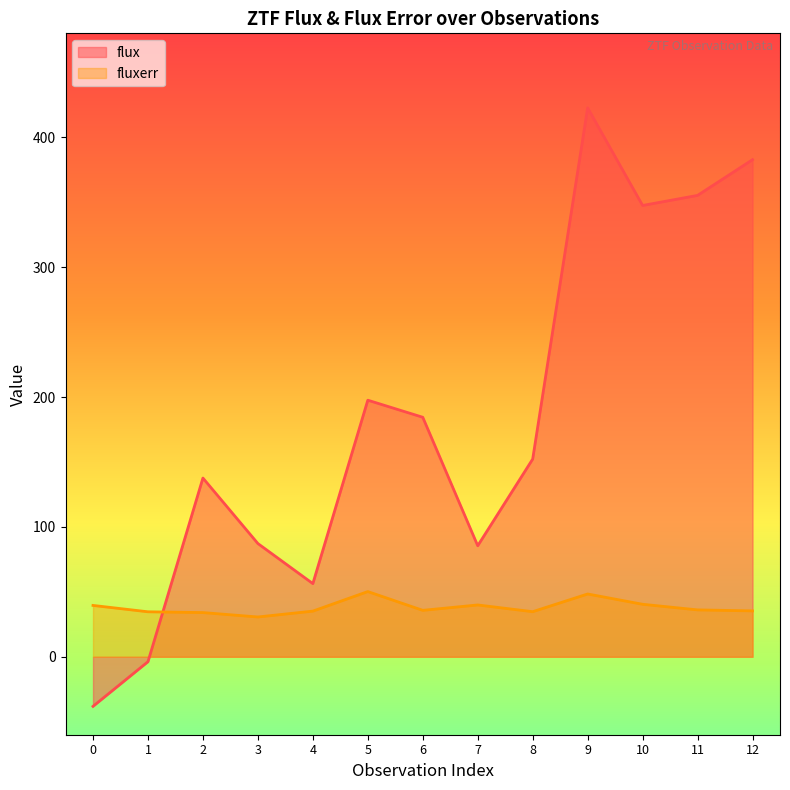

At which category does the chart reach its peak across all series?

9